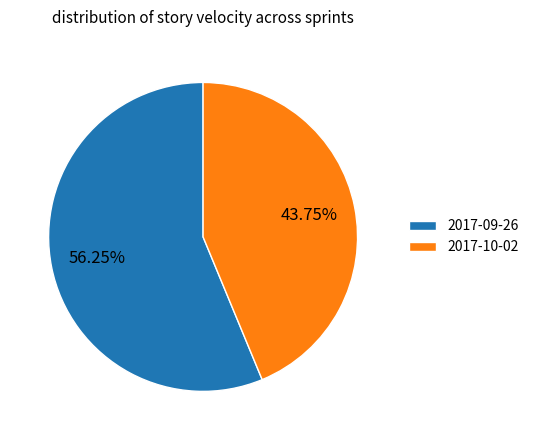

What is the total percentage of 2017-09-26 and 2017-10-02?

100.0%